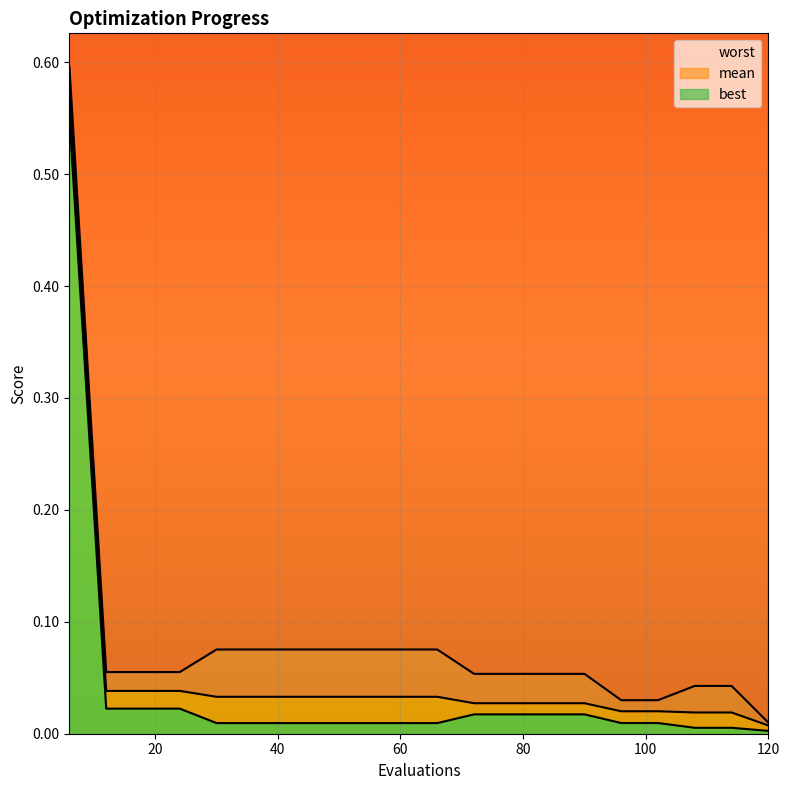

True or false: best and worst intersect in this chart.

False